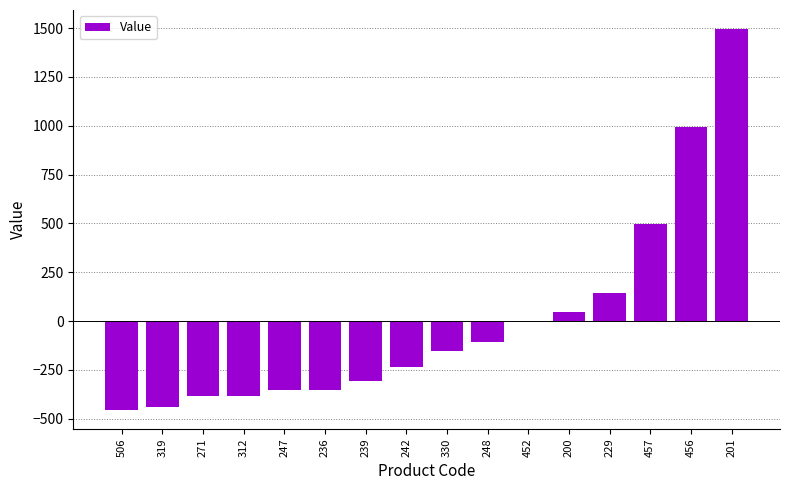

Which label corresponds to the largest value in the chart?

201